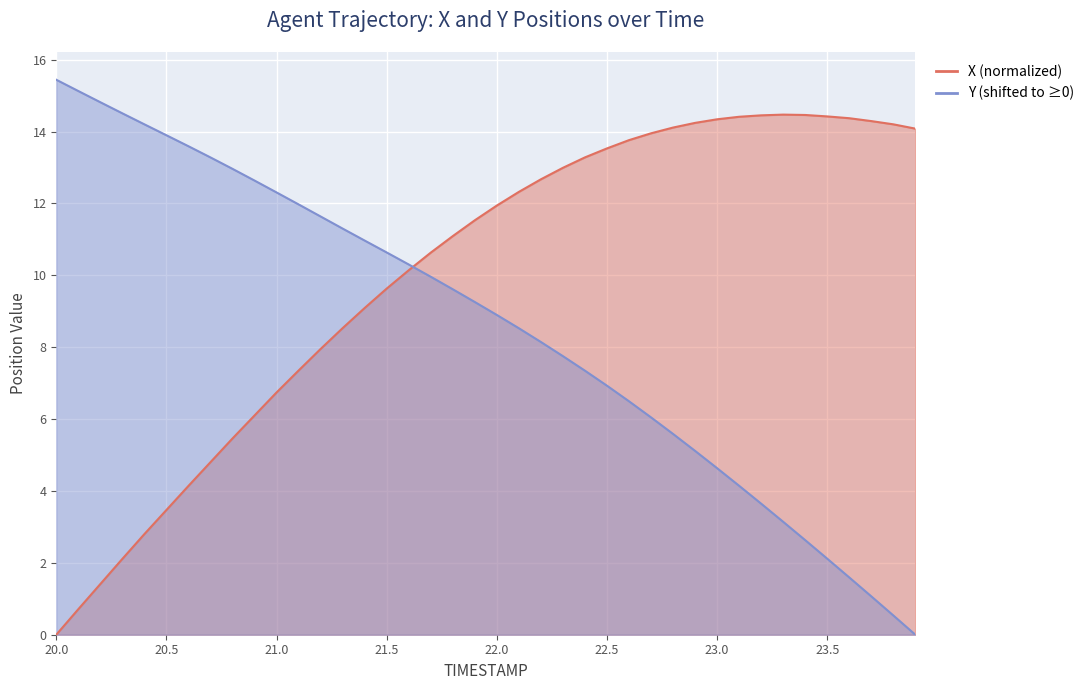

At 20.3, list the series in order from smallest to largest.

X, Y